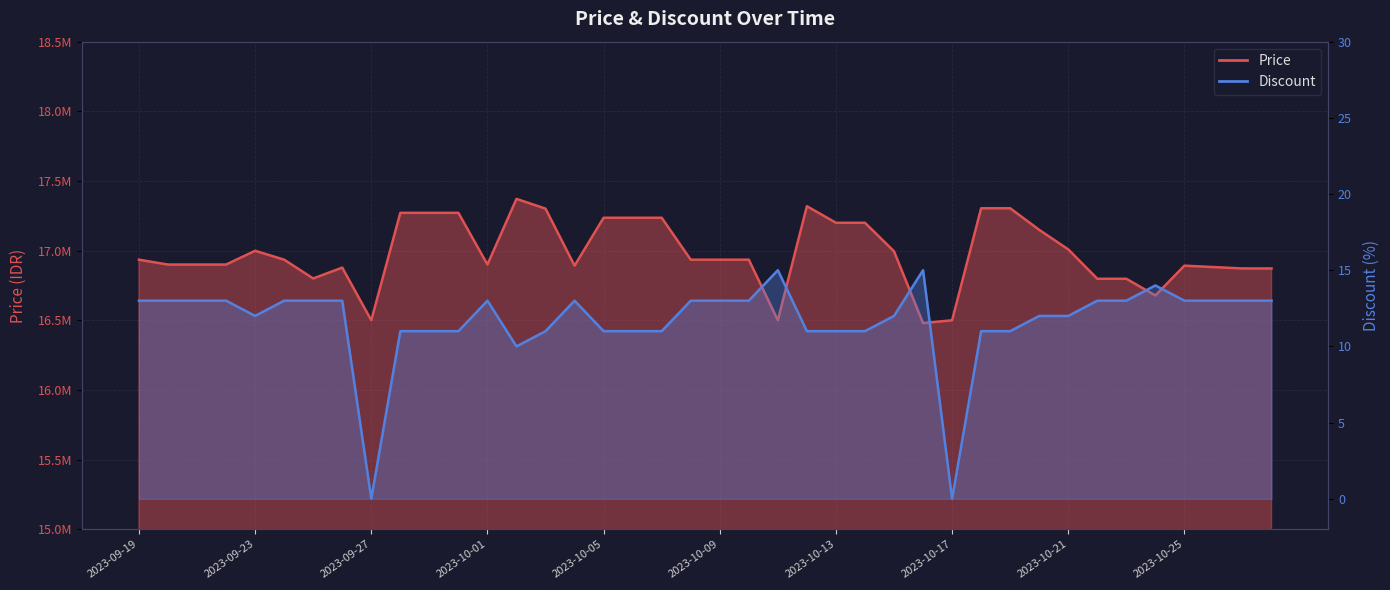

At which label does Discount reach its peak?

2023-10-11